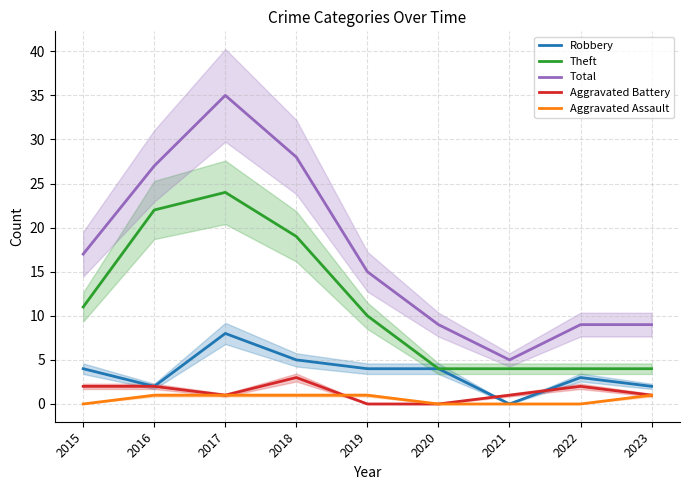

At which label does Total first exceed 15?

2015